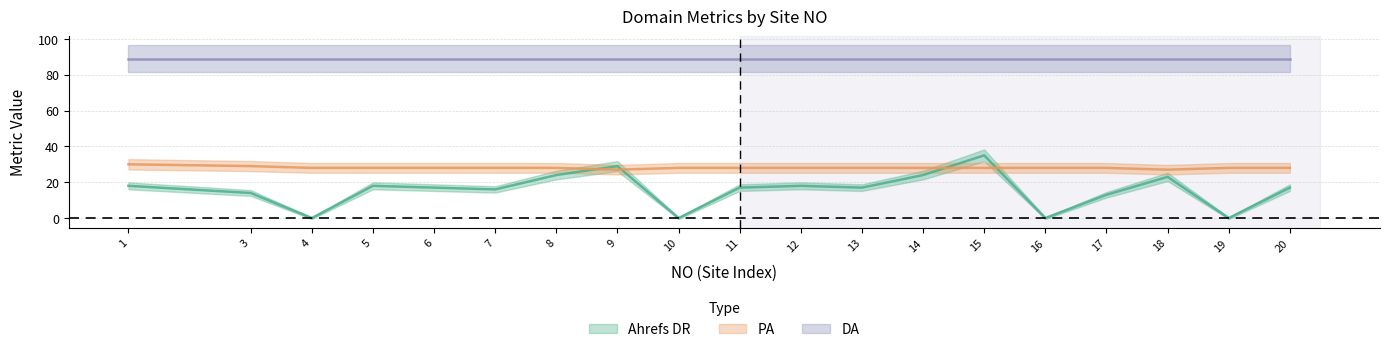

What is the value of the PA point at the 13th from the left?

28